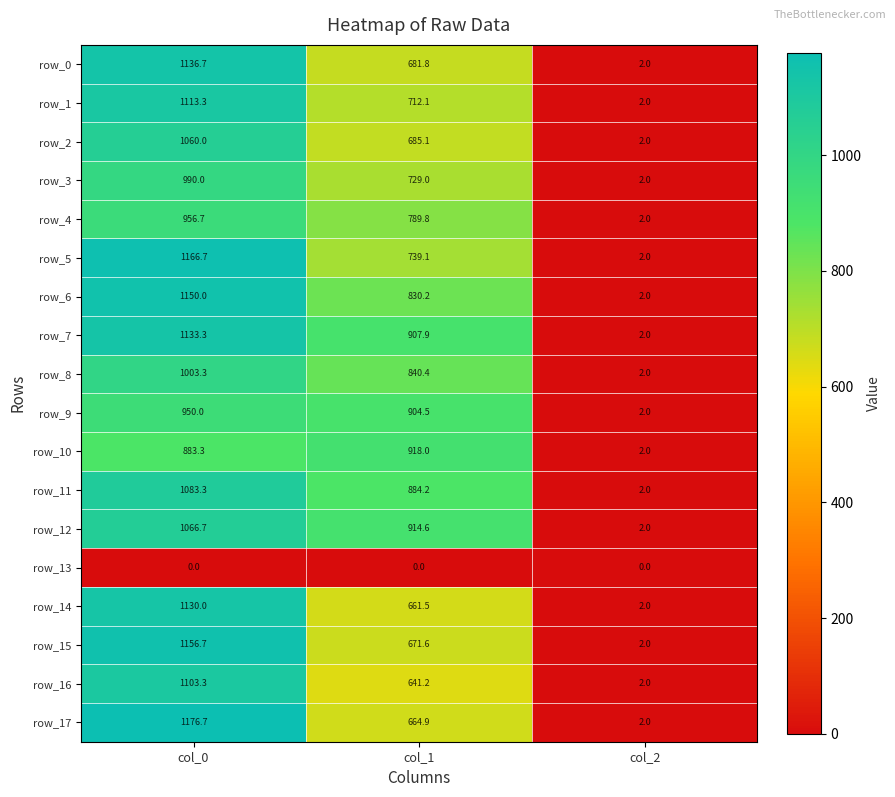

The row_2 series shows 1466.4 at col_0. True or false?

False